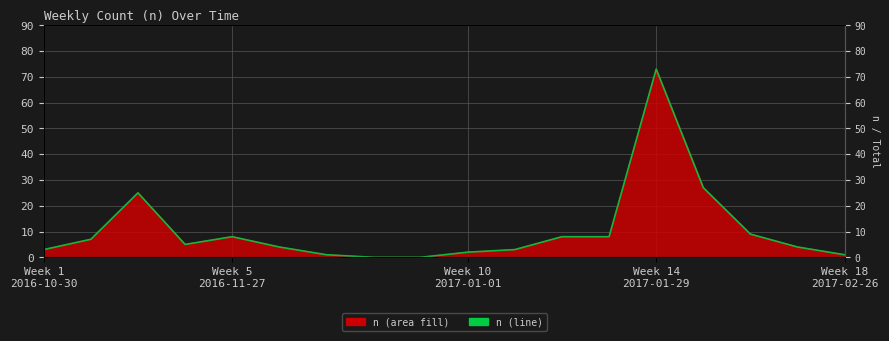

How many points are higher than both their immediate neighbors (excluding endpoints)?

3